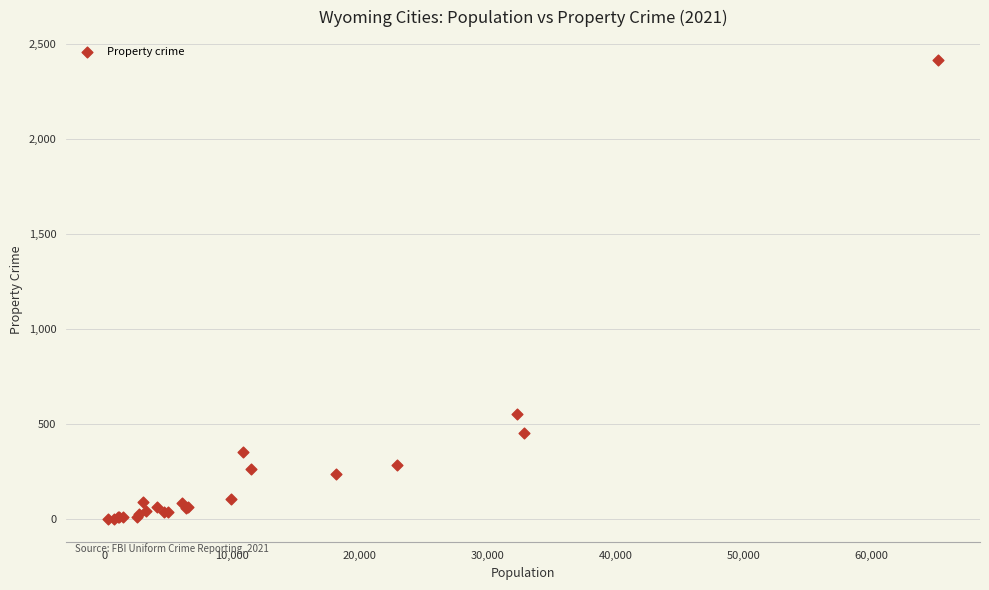

What Y value in the scatter plot is closest to 1207?

553